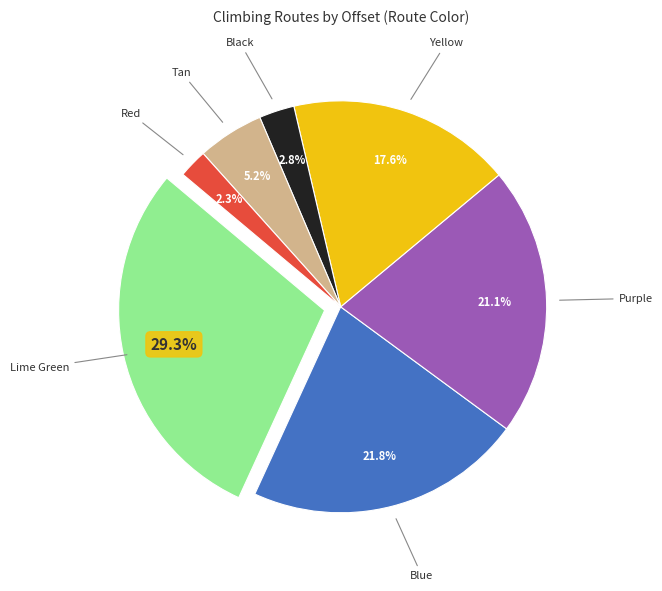

Do Lime Green and Blue together represent more than half of the pie?

Yes